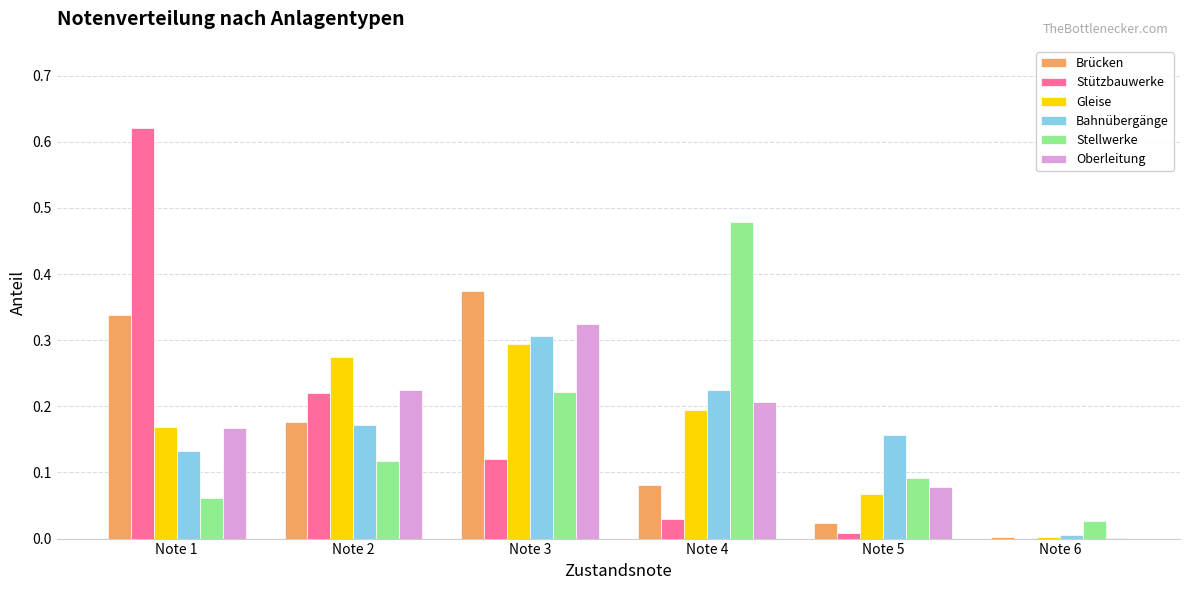

True or false: Stützbauwerke has a value of -0.3 at Note 6.

False